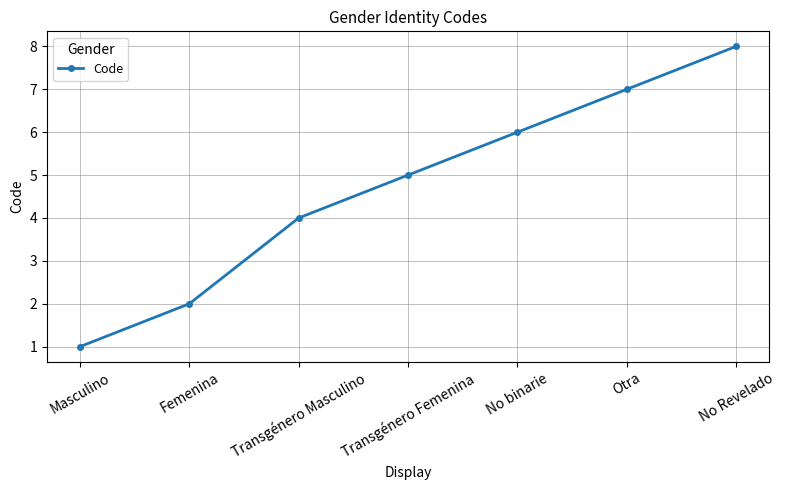

The value at Otra is 10. True or false?

False